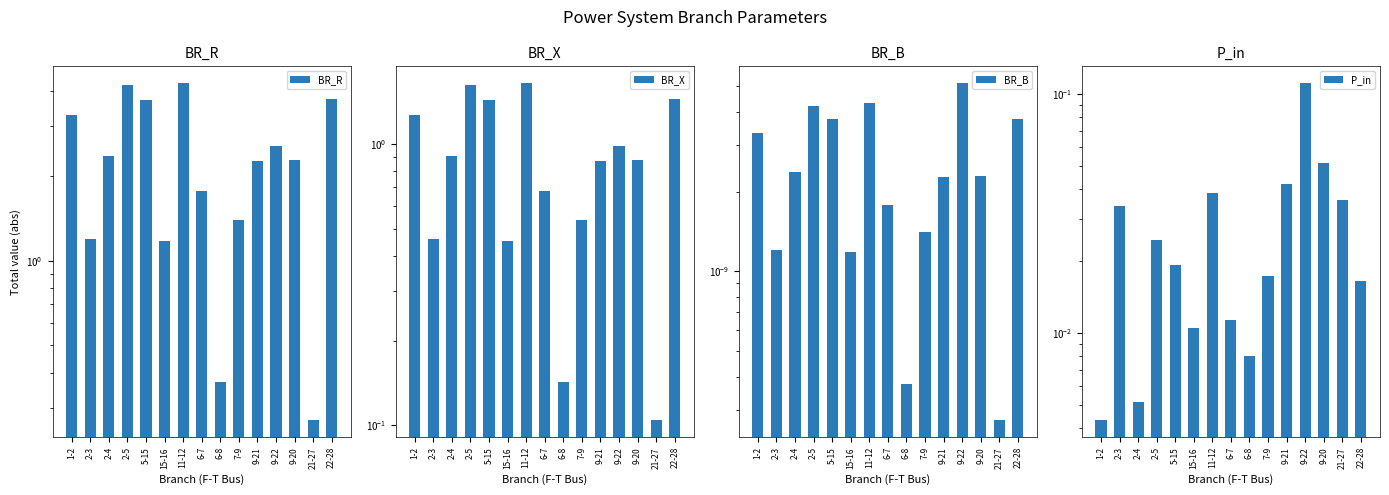

Are the bars horizontal?

No